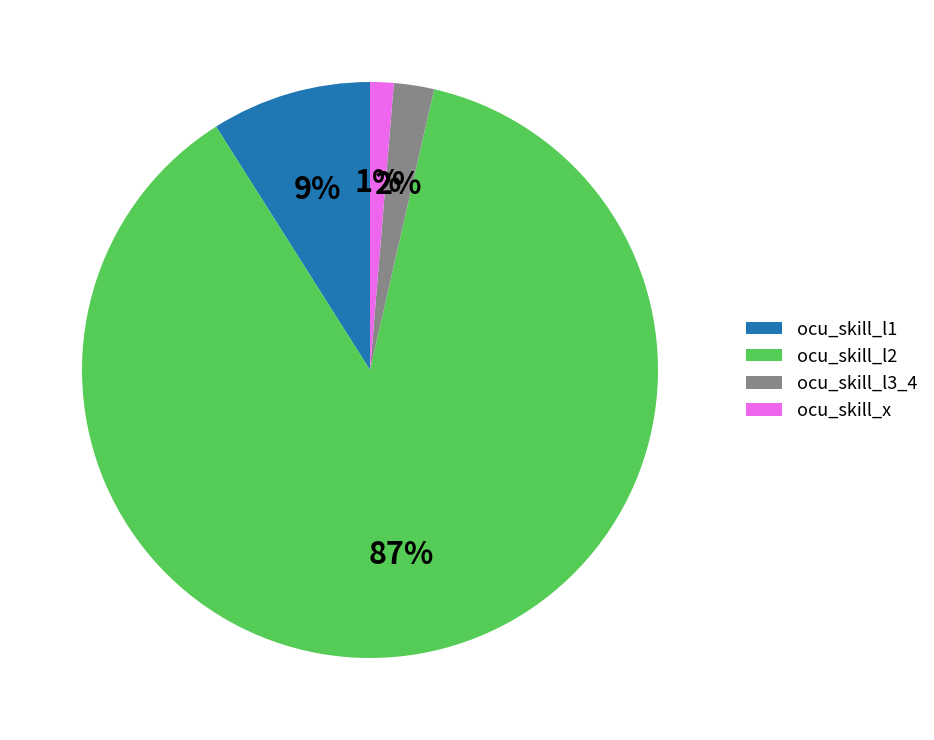

Between ocu_skill_l1 and ocu_skill_x, which is larger?

ocu_skill_l1